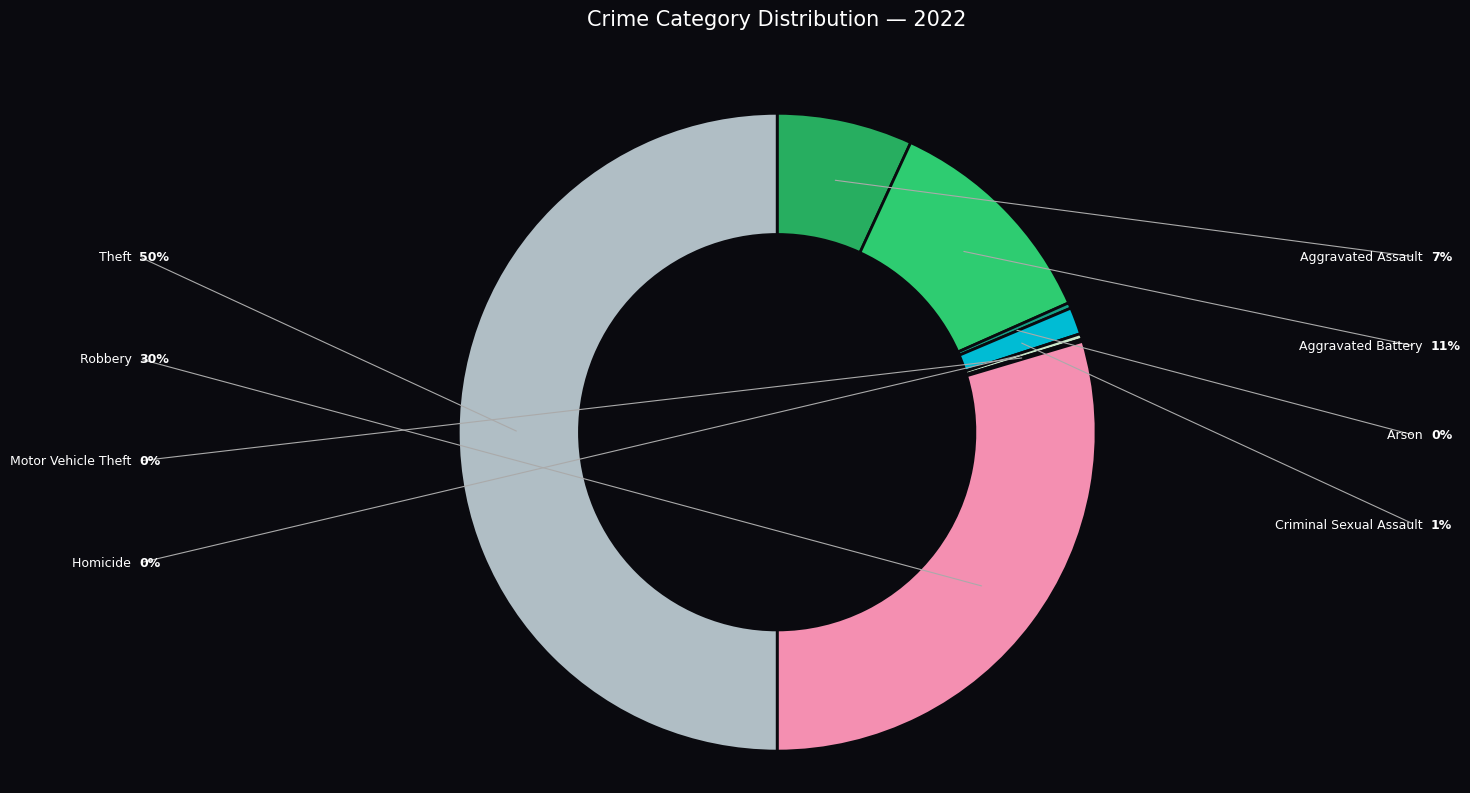

To the nearest percent, what is the combined percentage of Arson and Robbery?

30%